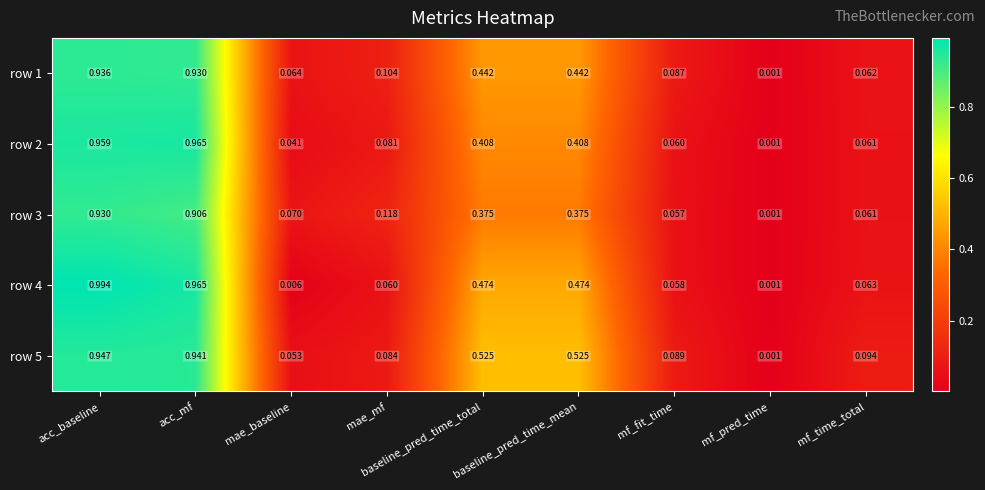

At mae_mf, list the series in order from largest to smallest.

row 3, row 1, row 5, row 2, row 4